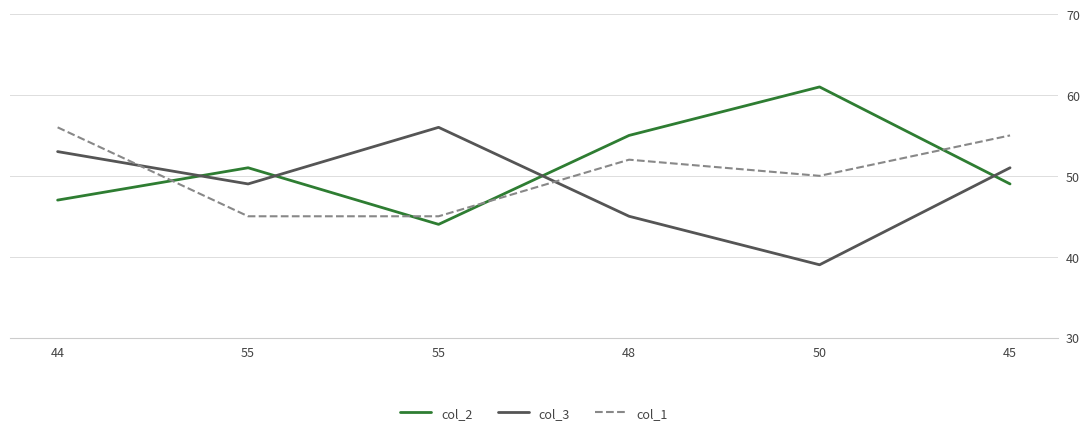

What is the difference between the maximum and minimum values in the col_3 series?

17